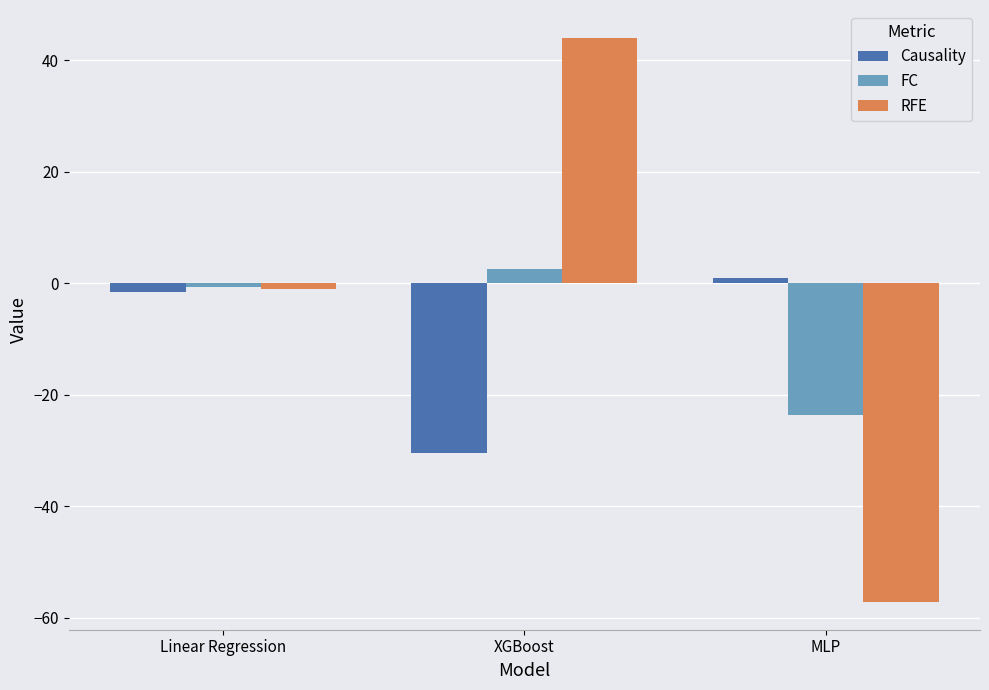

Which series changed the most between Linear Regression and MLP?

RFE